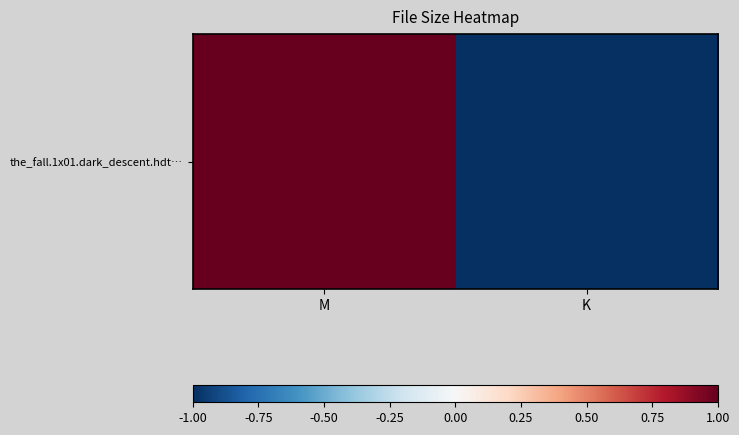

List the labels in order of value, smallest first.

K, M